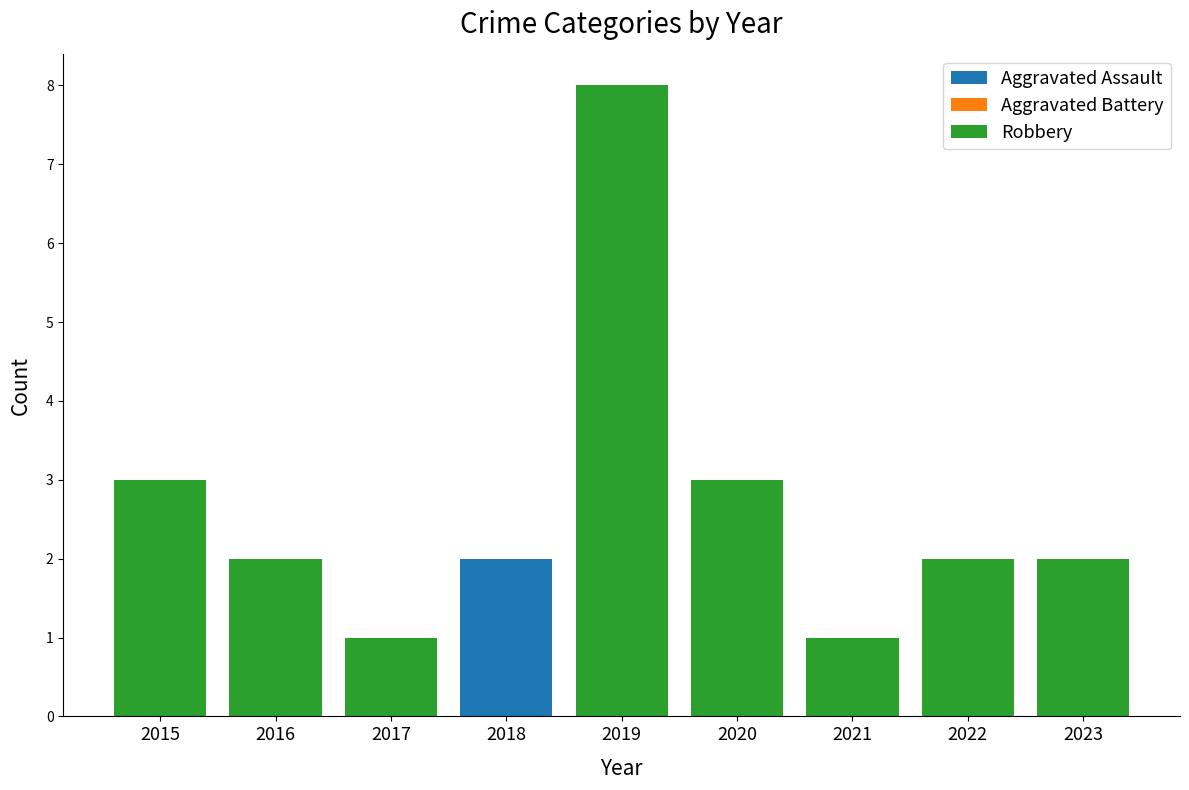

Between 2018 and 2017, which is larger?

2018